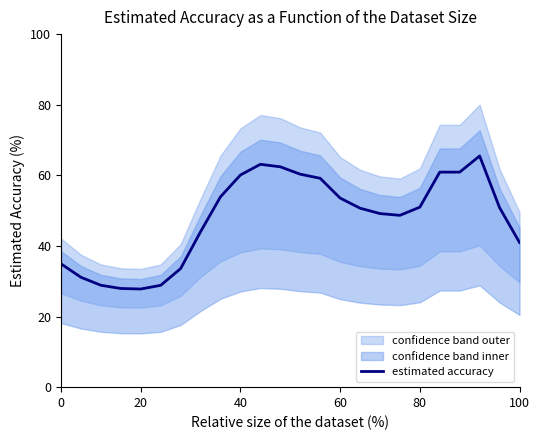

What is the minimum value for estimated accuracy?

27.8